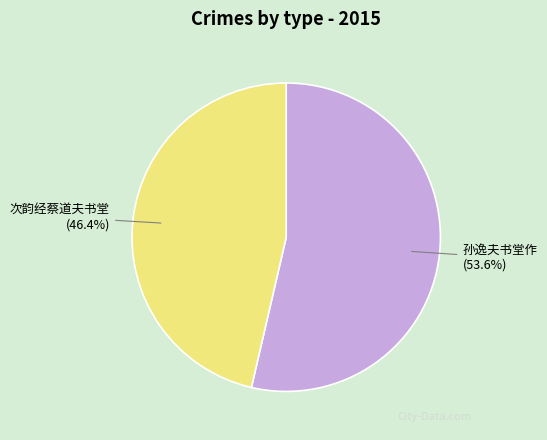

Is the sum of 孙逸夫书堂作 and 次韵经蔡道夫书堂 greater than half?

Yes